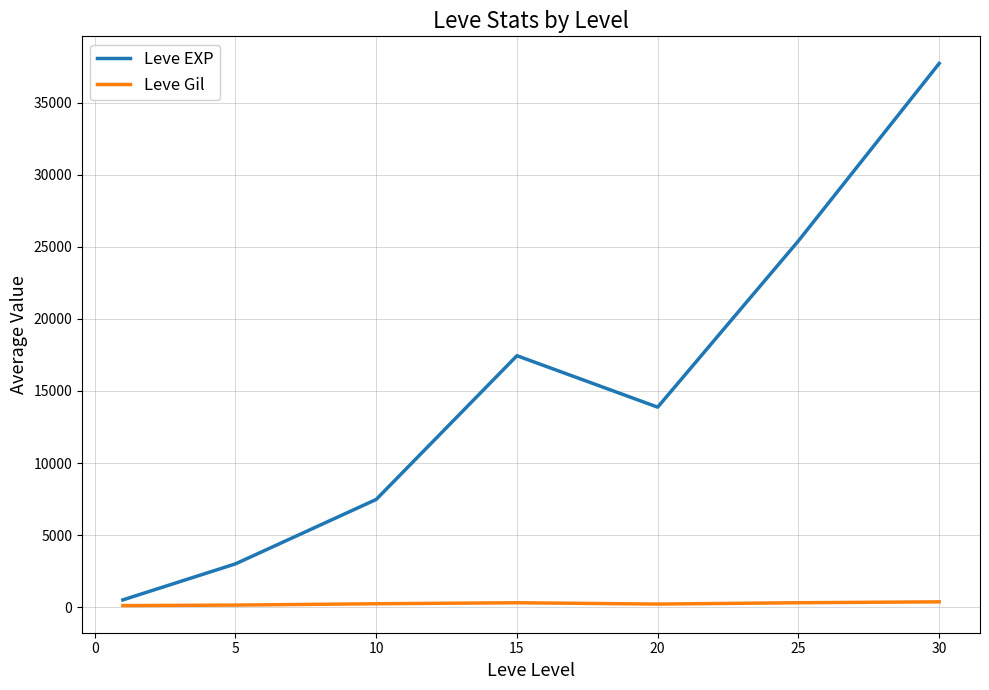

Which series has the largest range (max minus min)?

Leve EXP